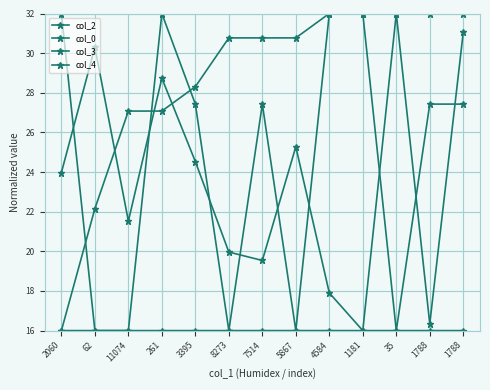

List the series in order of their peak value, highest first.

col_2, col_0, col_3, col_4